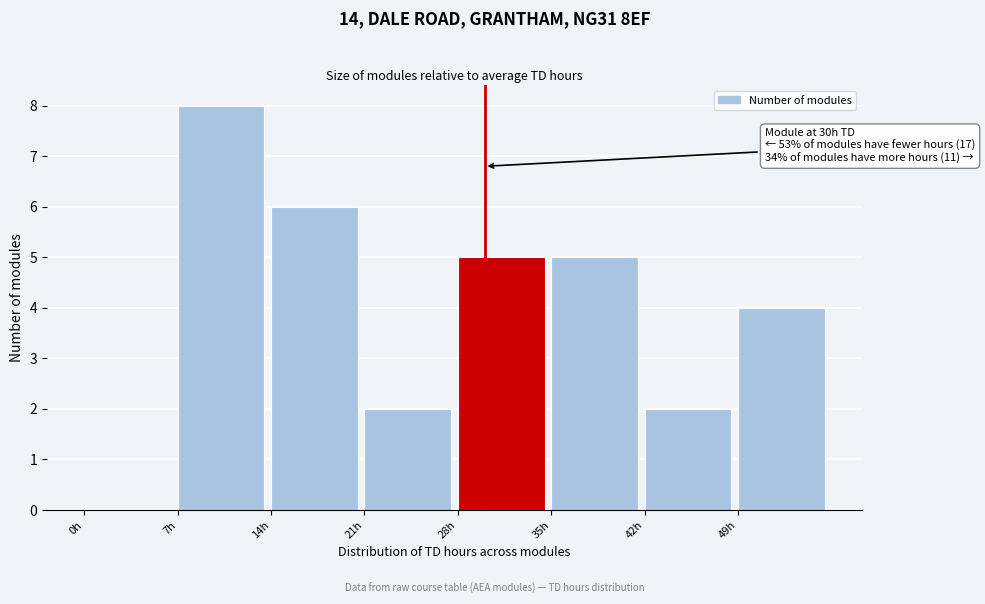

Over which range of the x-axis is the bar tallest?

7 to 14